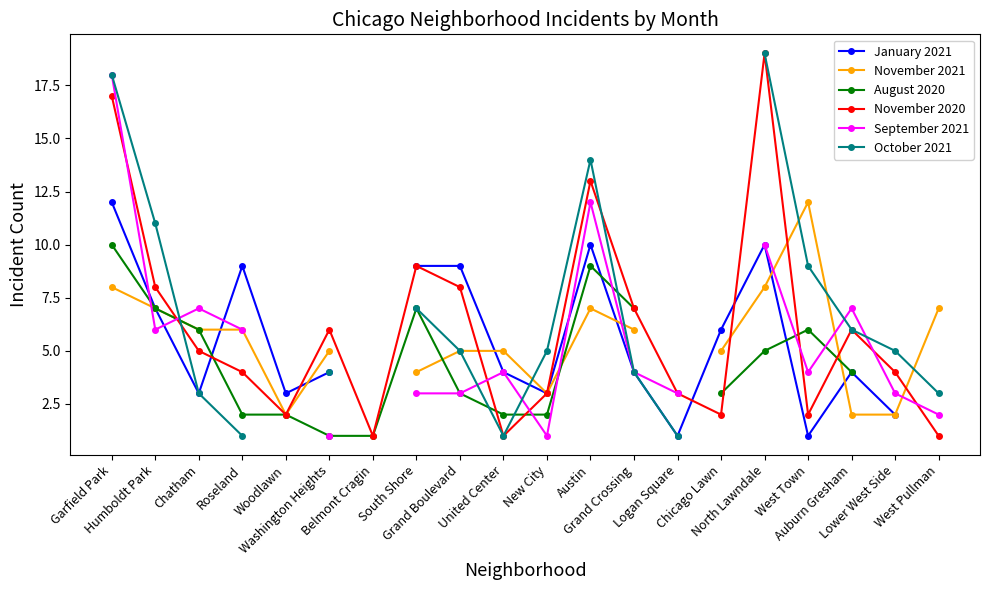

Rank the series by their maximum value, from highest to lowest.

November 2020, October 2021, September 2021, January 2021, November 2021, August 2020